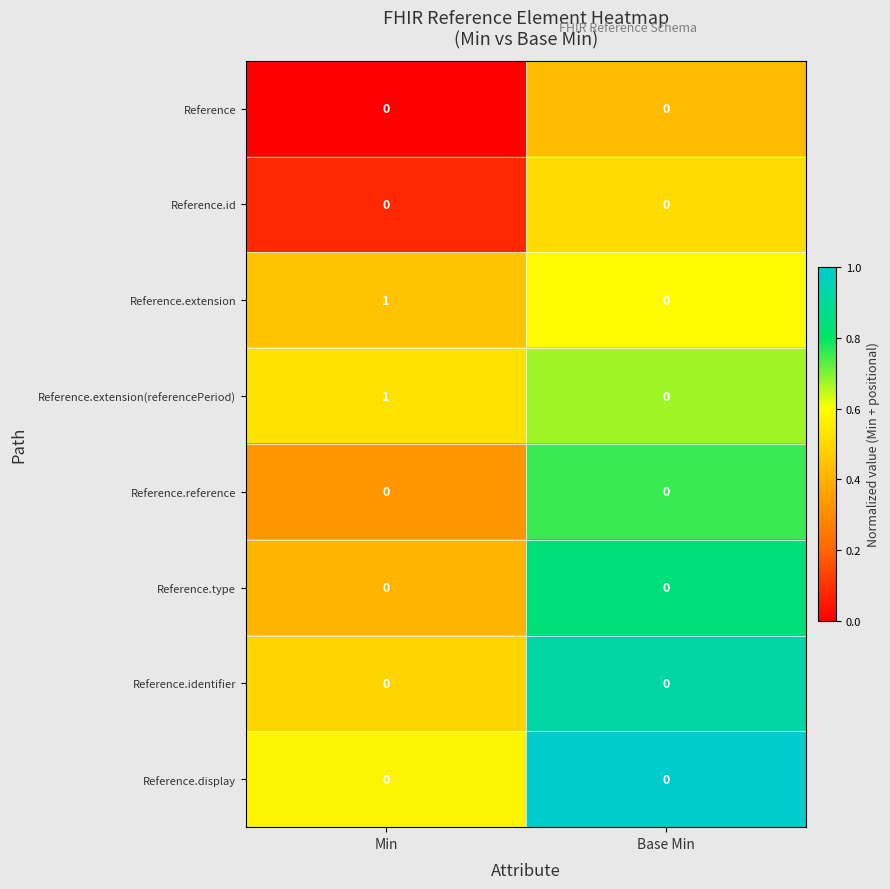

At which category is the sum across all series the highest?

Min